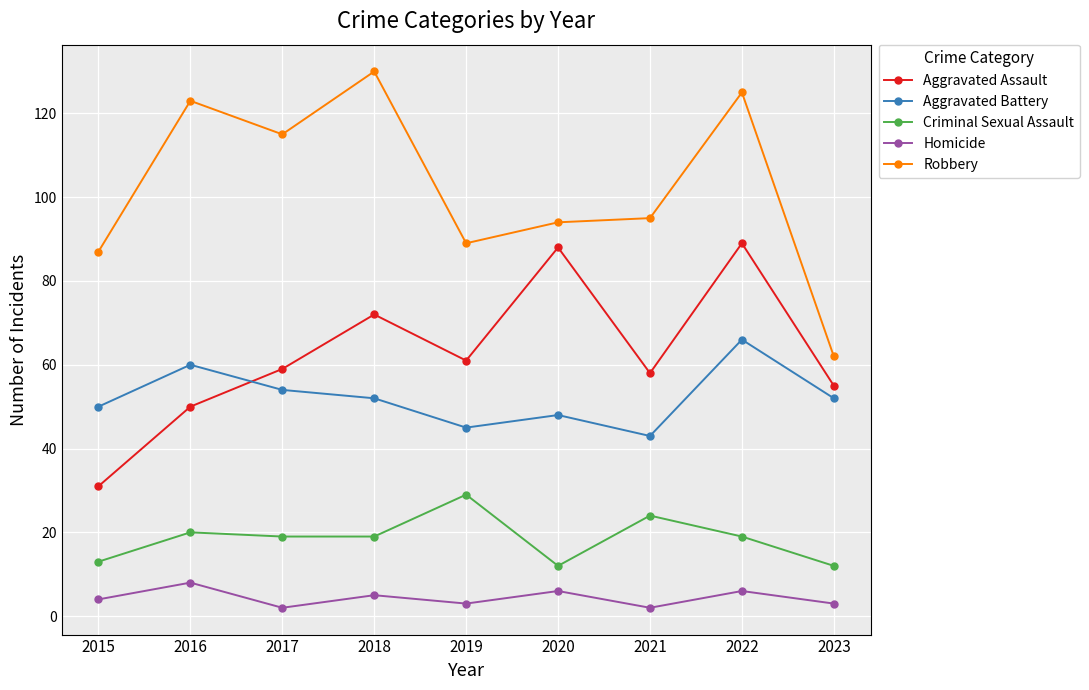

The Aggravated Assault series shows 86 at 2023. True or false?

False